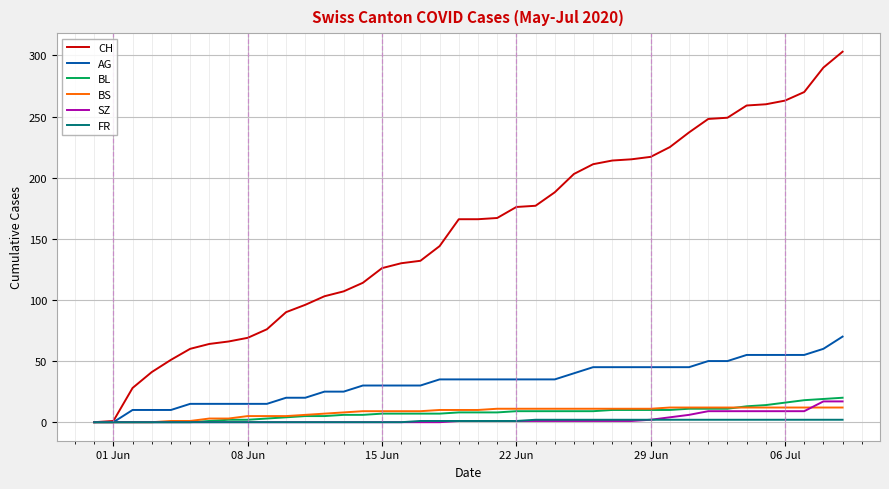

Which series has the widest spread of values?

CH